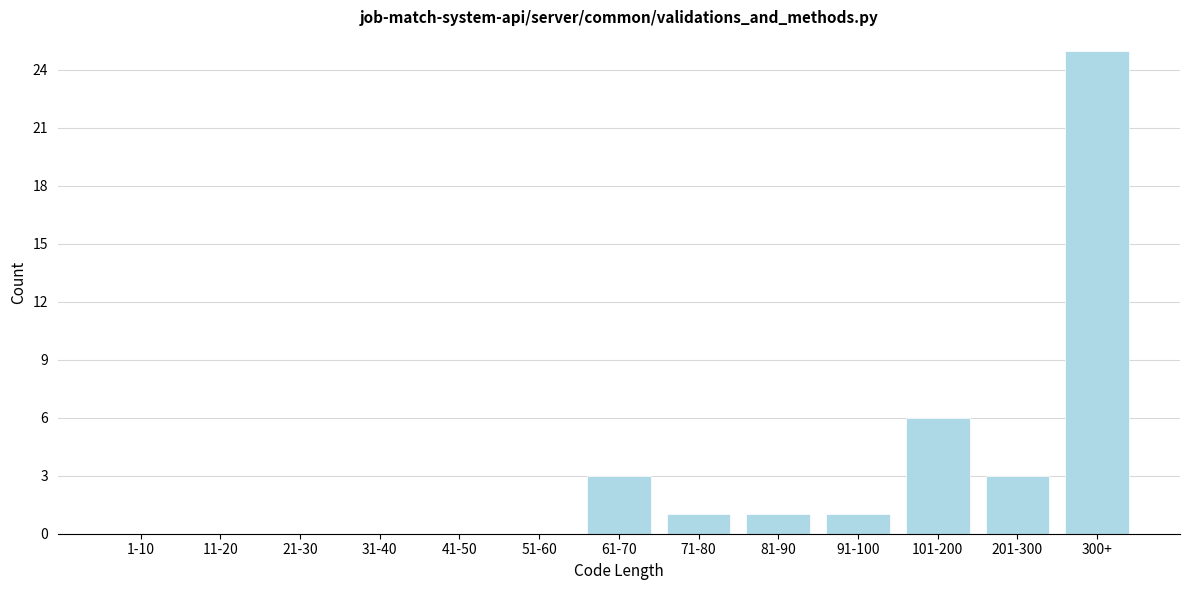

Reading right to left, what are all the values shown in this chart?

300+=25	201-300=3	101-200=6	91-100=1	81-90=1	71-80=1	61-70=3	51-60=0	41-50=0	31-40=0	21-30=0	11-20=0	1-10=0